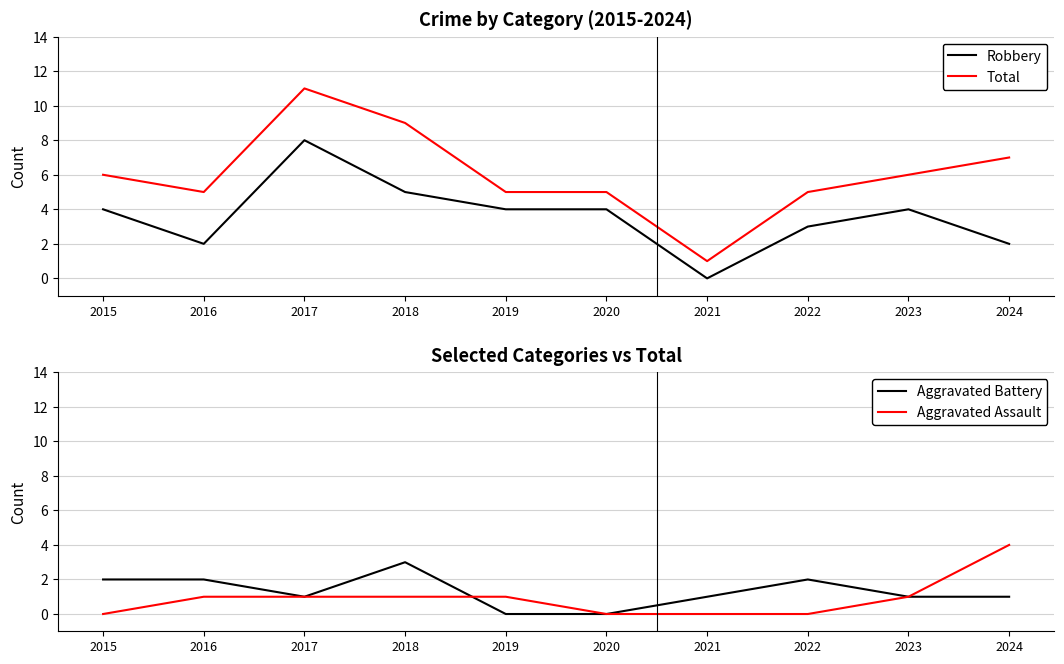

In Total, how many points are lower than both neighbors (excluding endpoints)?

2